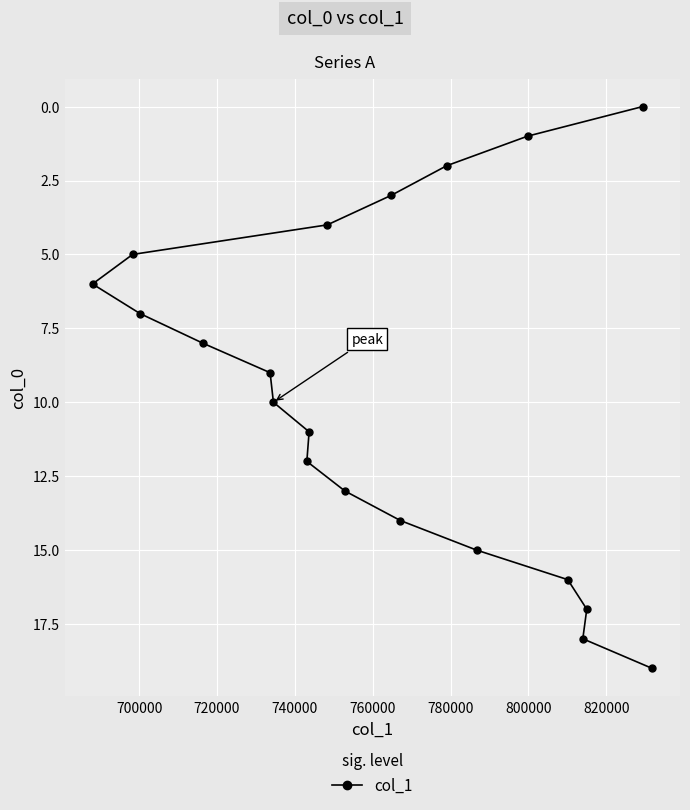

What is the difference between the second highest and second lowest values?

17